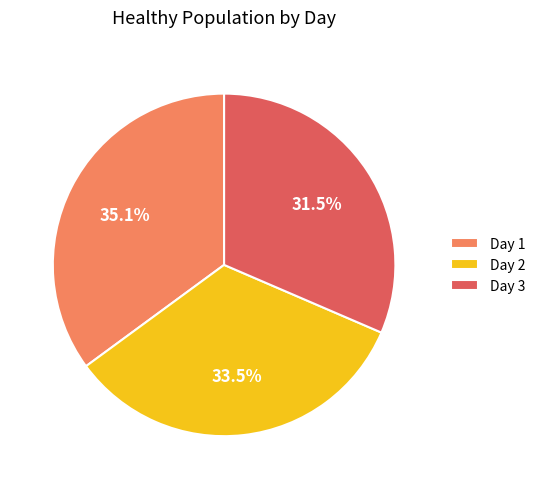

Between Day 1 and Day 3, which is larger?

Day 1